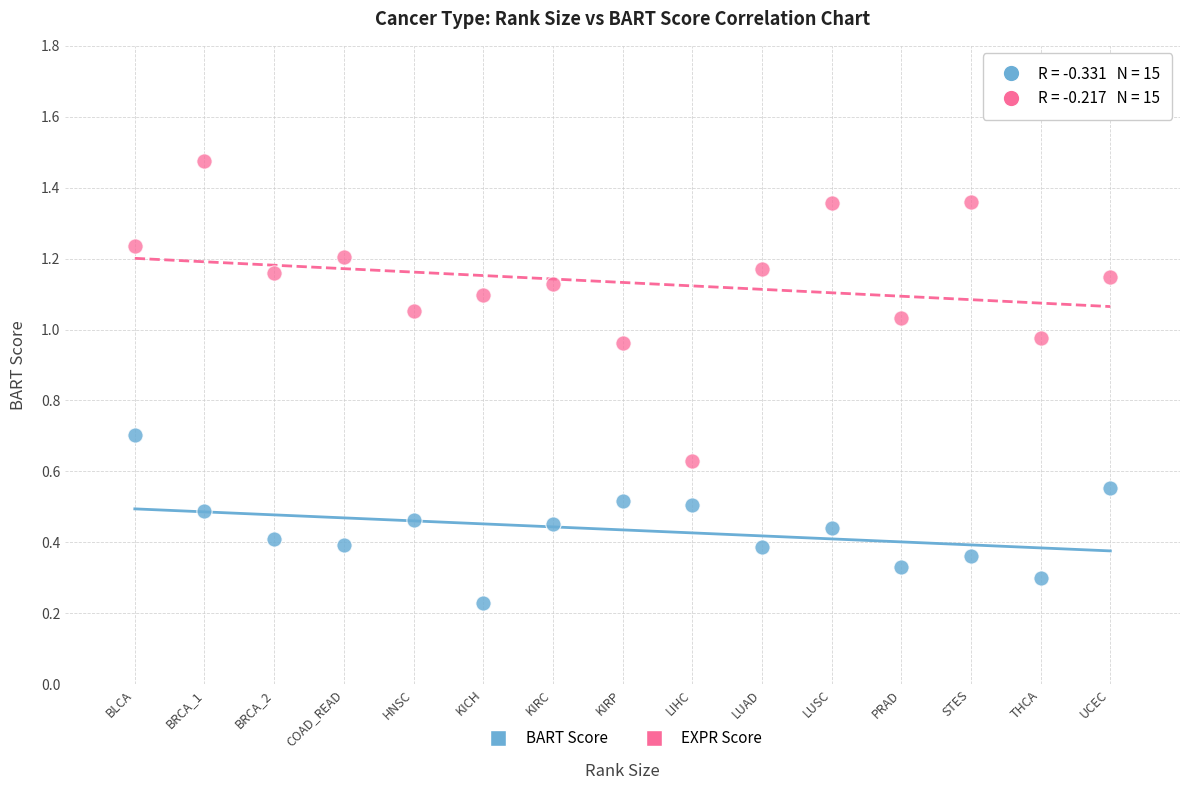

Which series has the largest Y range (max minus min)?

EXPR Score